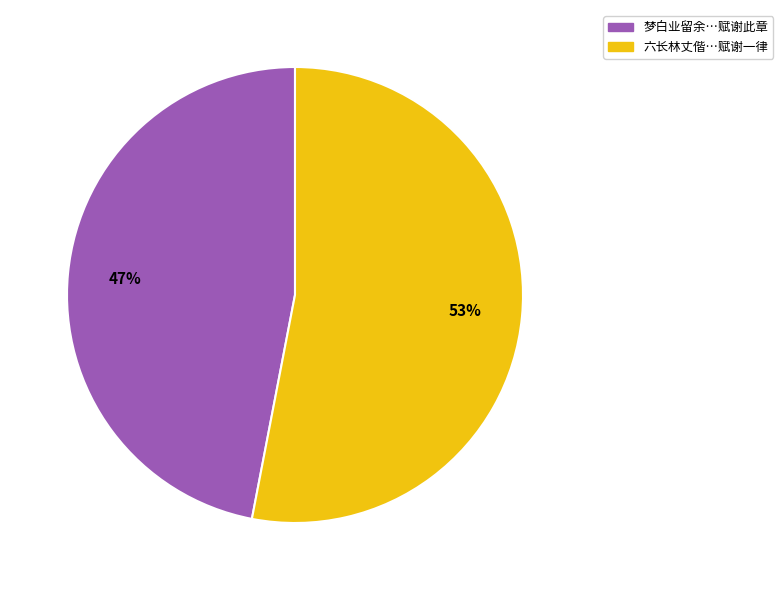

How many segments does this pie chart have?

2